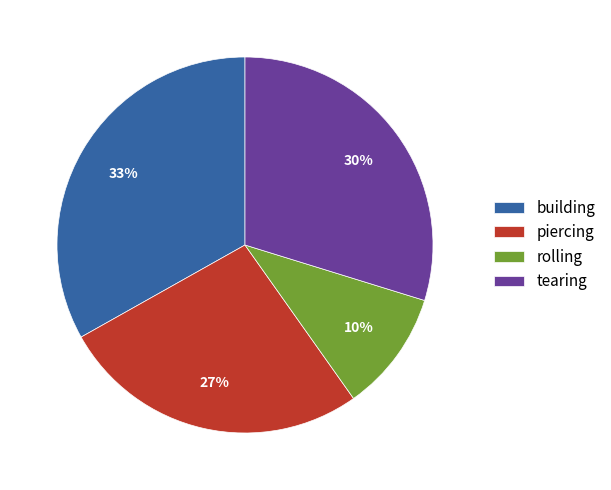

What percentage is the tearing slice, to the nearest percent?

30%